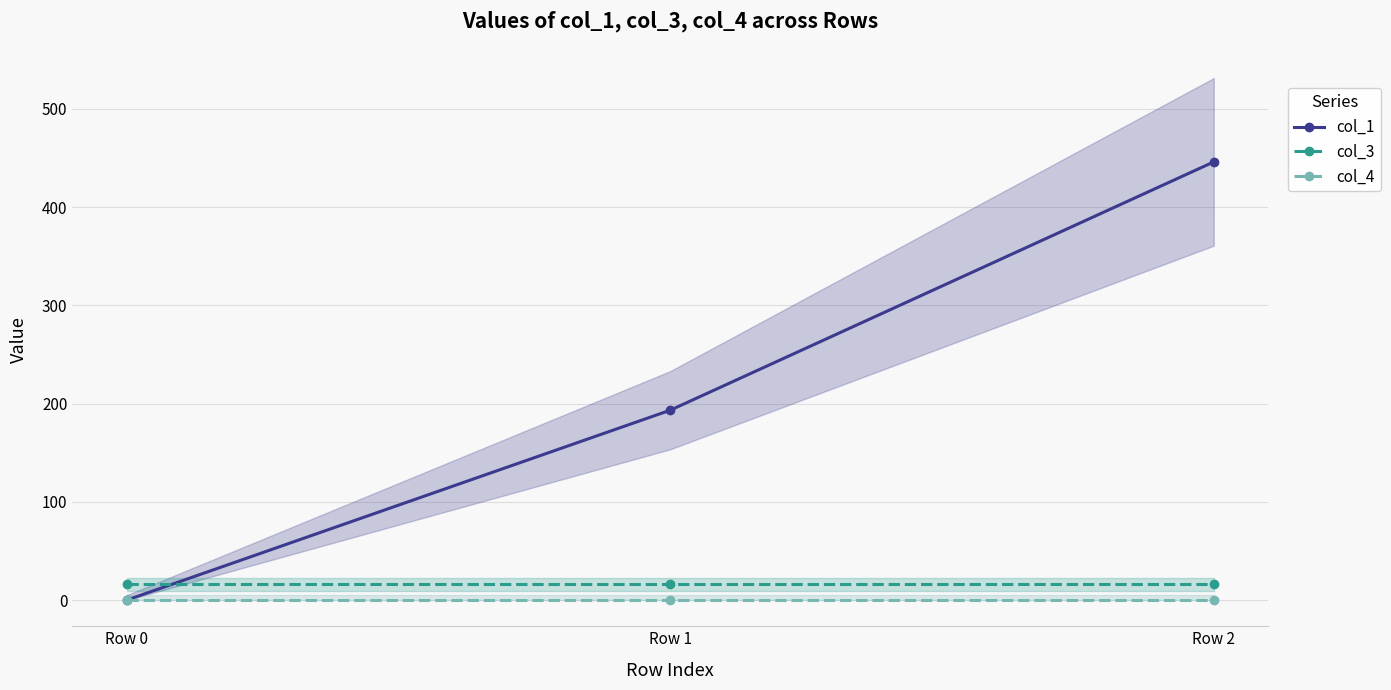

What is the average value of the col_3 series?

16.0